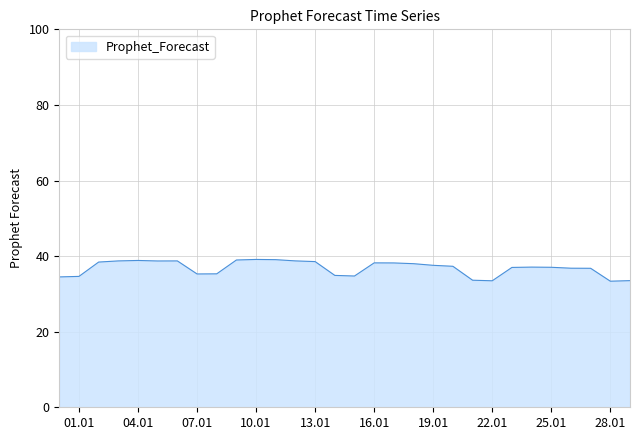

What is the greatest value displayed?

39.1